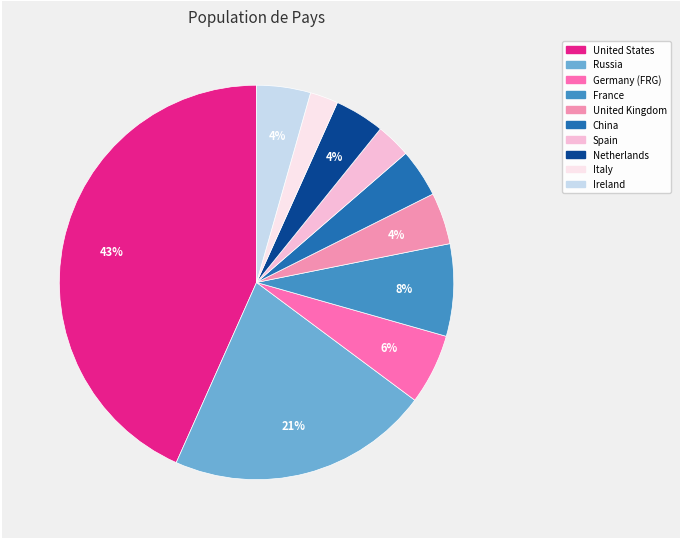

Does any single category account for the majority?

No